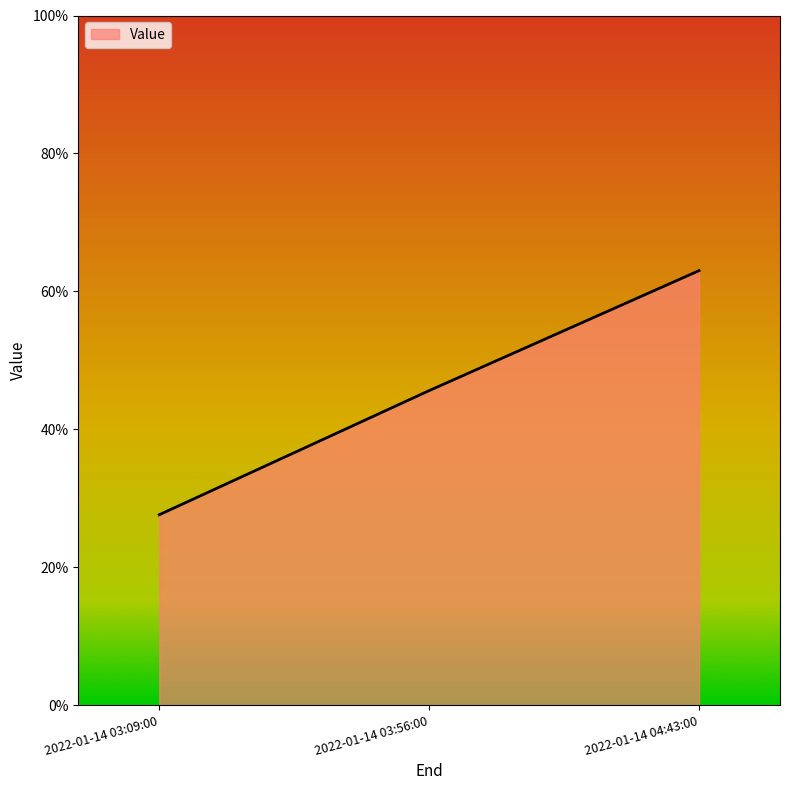

What is the maximum value shown in the chart?

63.0